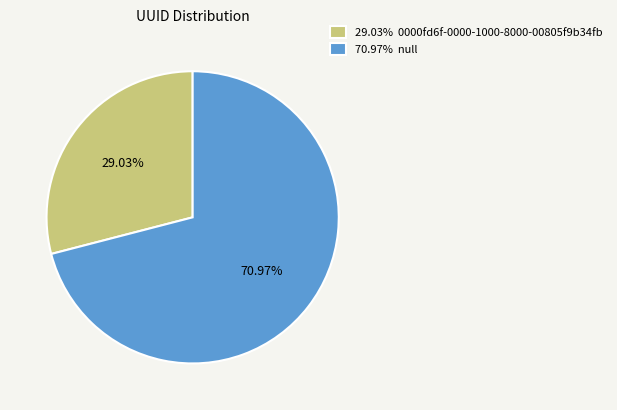

What is the ratio of the value at 29.03% 0000fd6f-0000-1000-8000-00805f9b34fb to the value at 70.97% null?

0.4